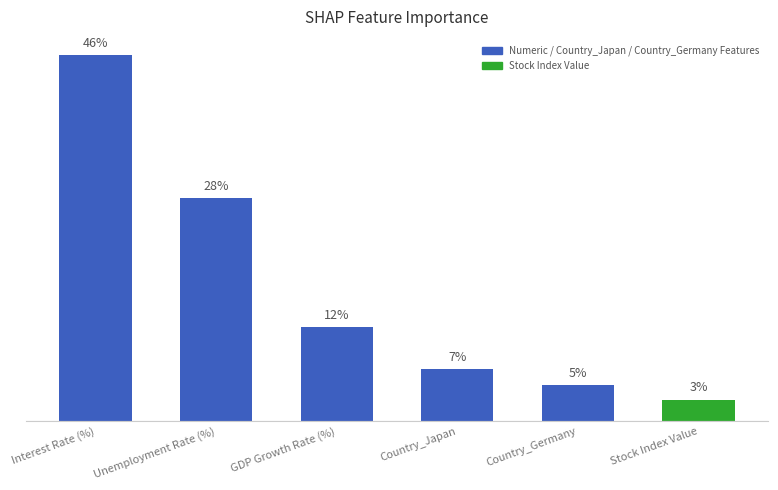

List the labels in order of value, largest first.

Interest Rate (%), Unemployment Rate (%), GDP Growth Rate (%), Country_Japan, Country_Germany, Stock Index Value